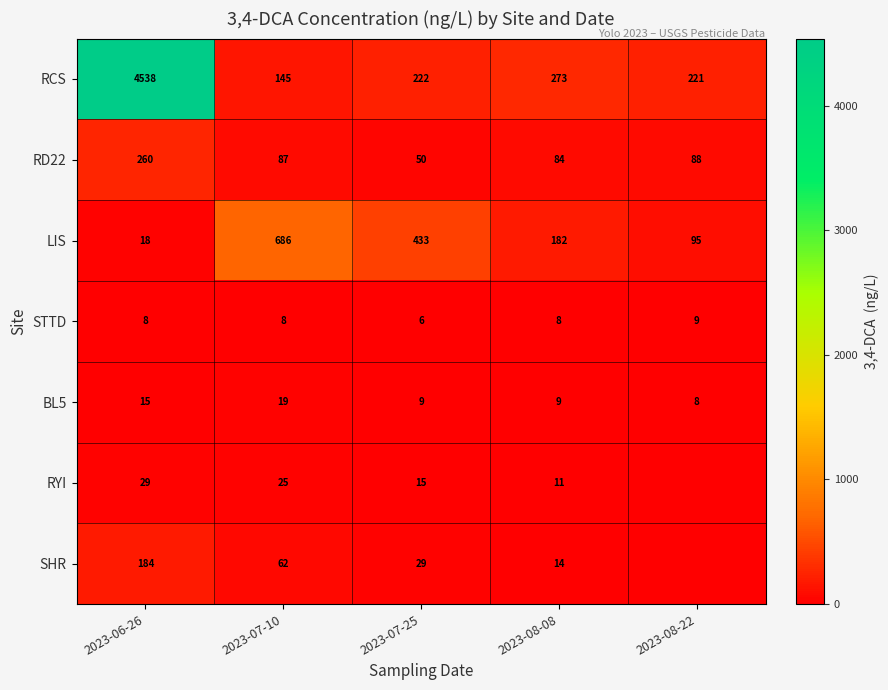

Which series changed the most between 2023-06-26 and 2023-07-10?

RCS